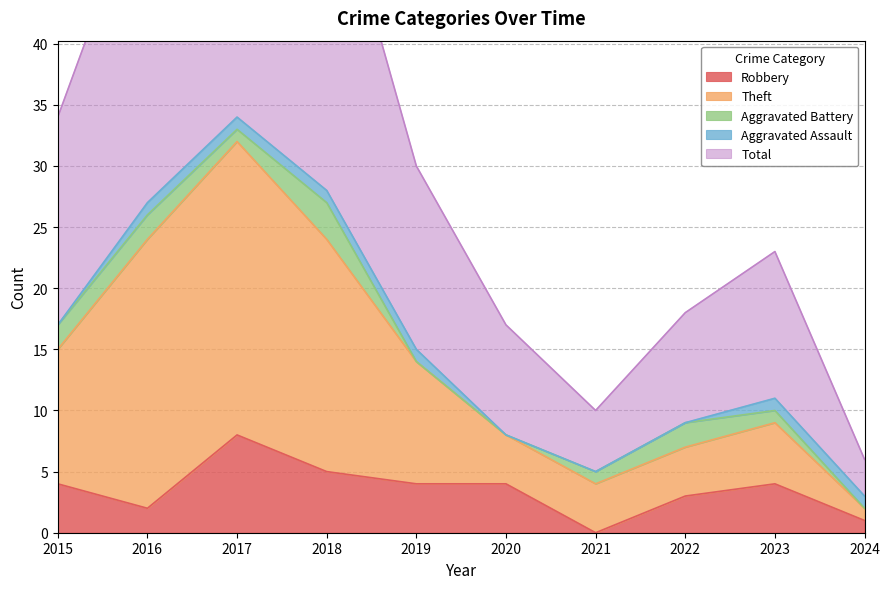

Which has a higher value, 2024 or 2019?

2019